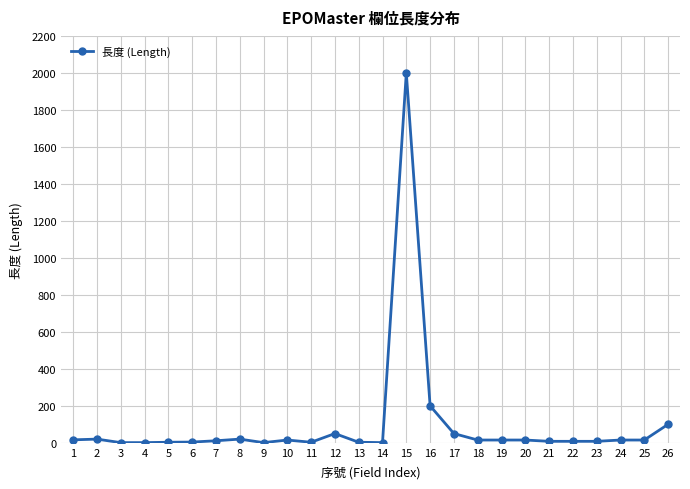

Count the number of data series in this chart.

1